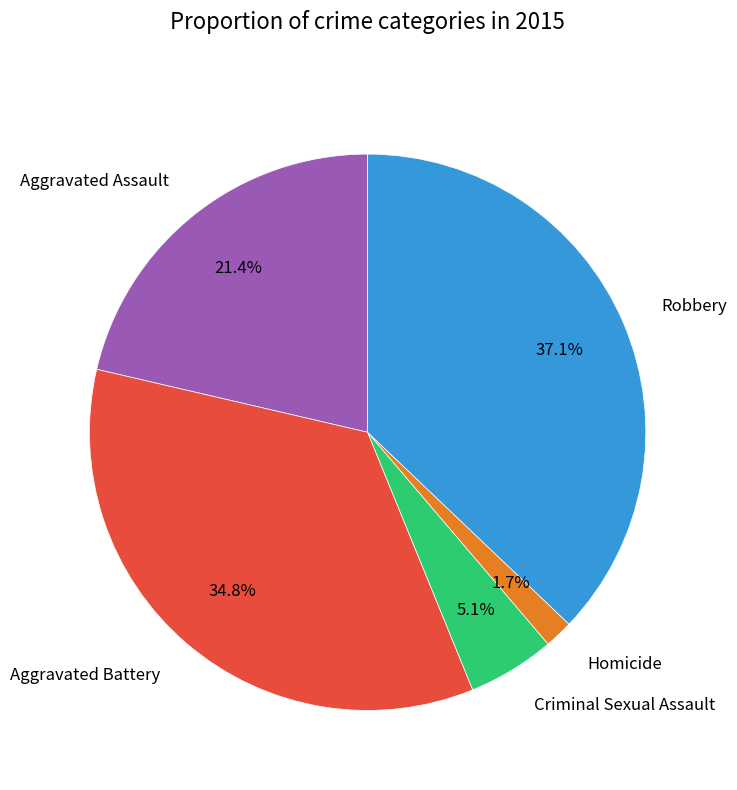

Does Robbery represent more than half of the total?

No